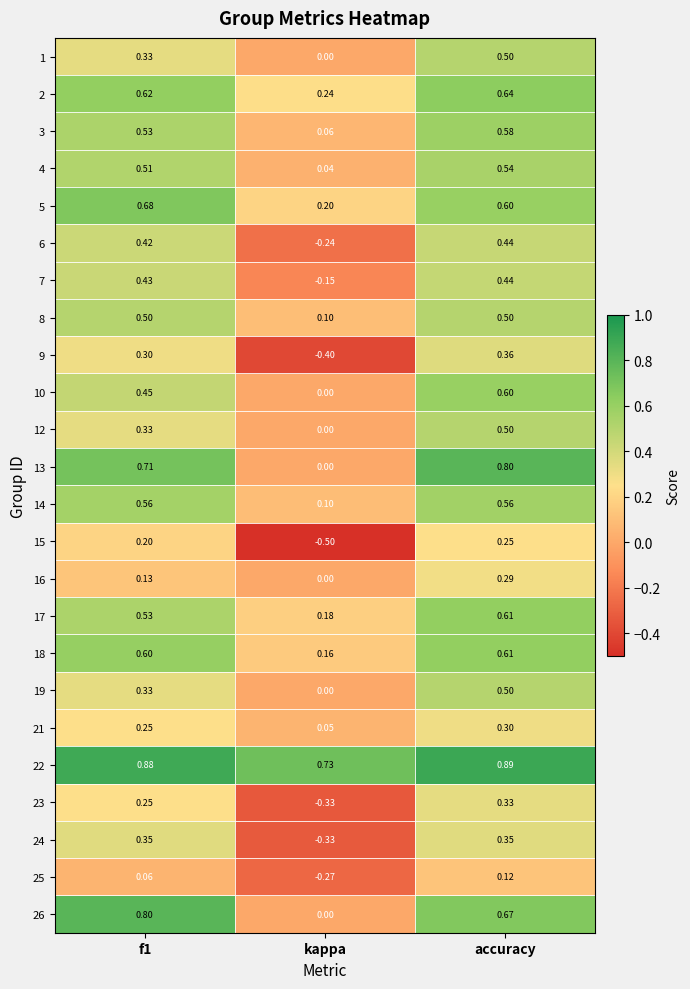

At which category is the sum across all series the highest?

accuracy